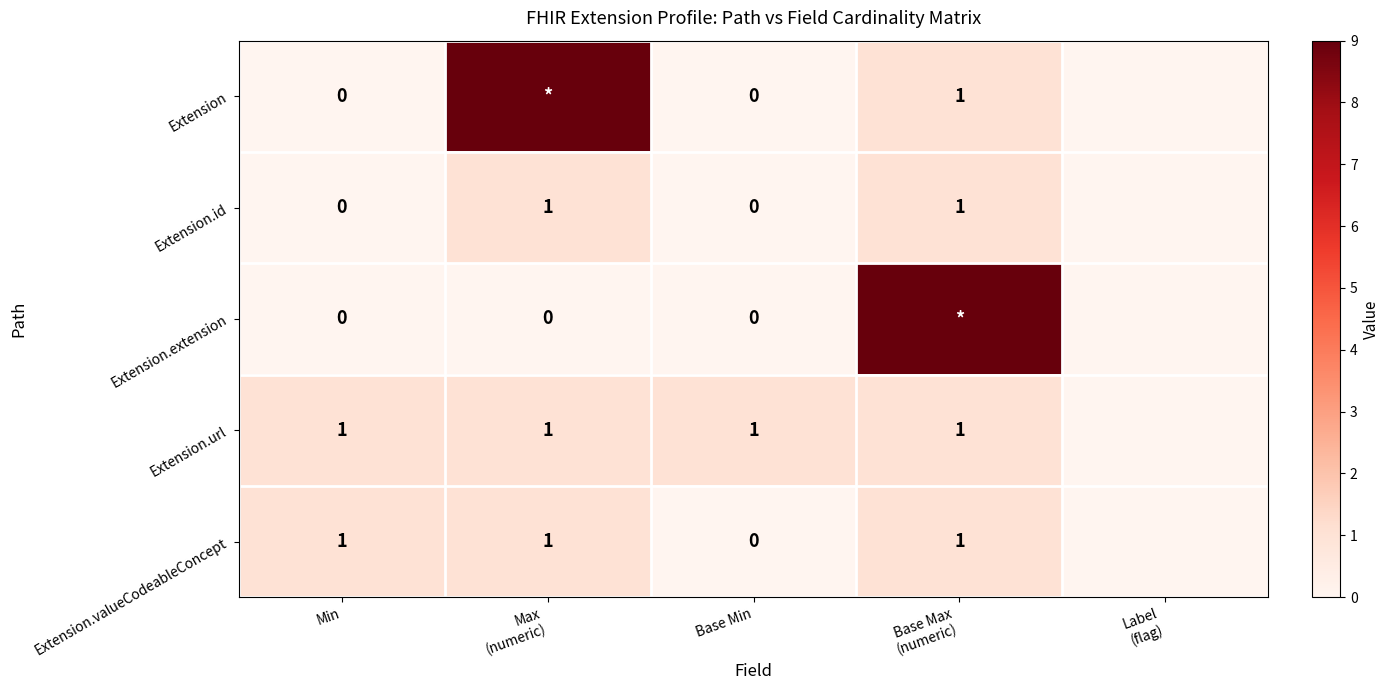

How many positive values does the Extension series have?

2